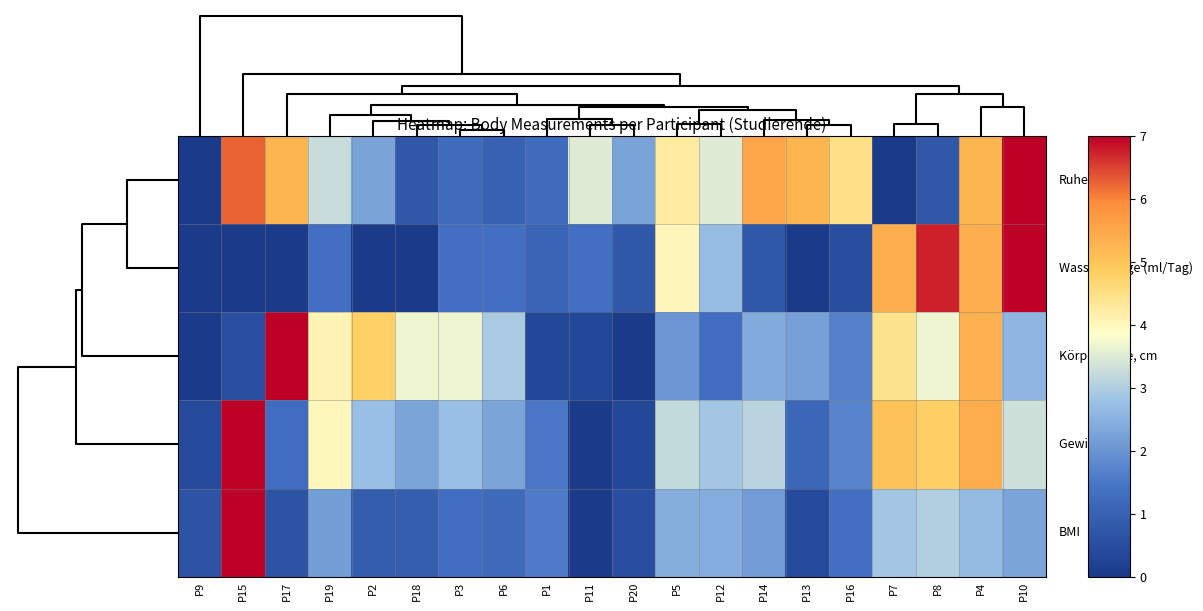

How many series are shown in this chart?

5